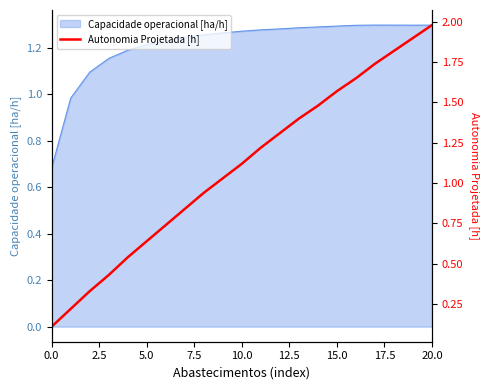

How many lines are shown in the chart?

1